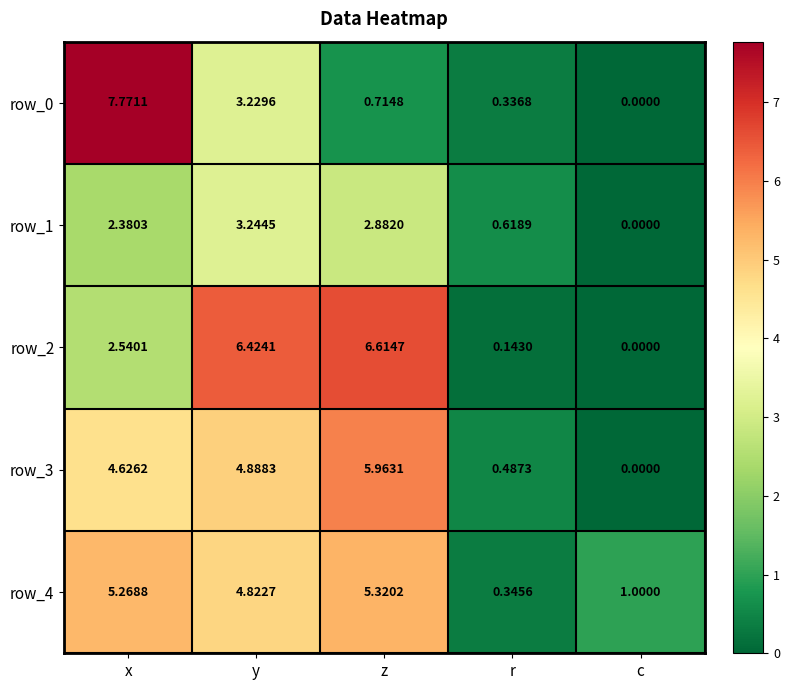

Where is row_3 nearest to the value 2?

r